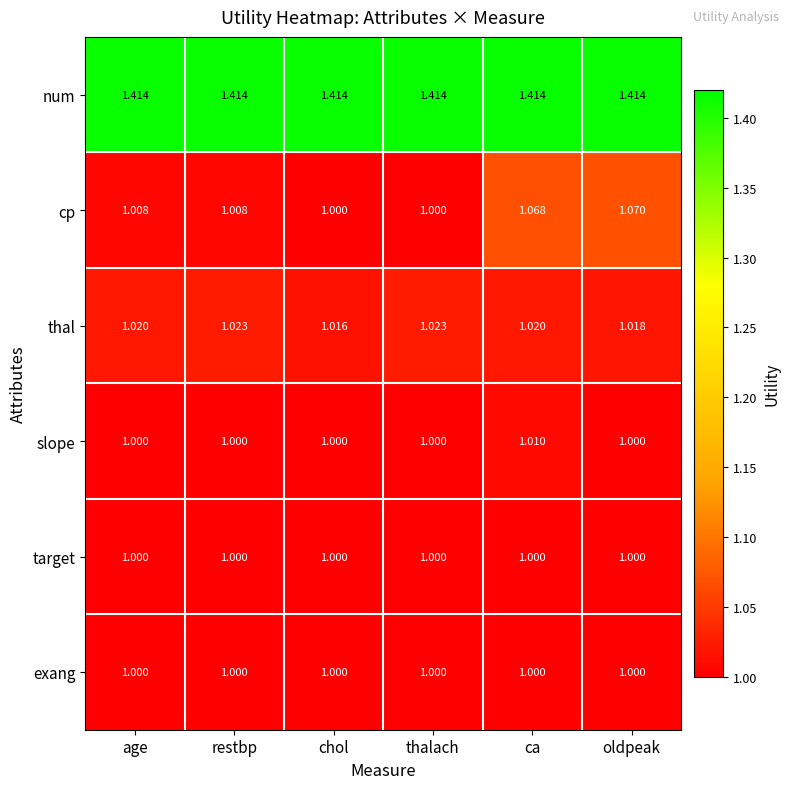

Which category has the highest value in the slope series?

ca